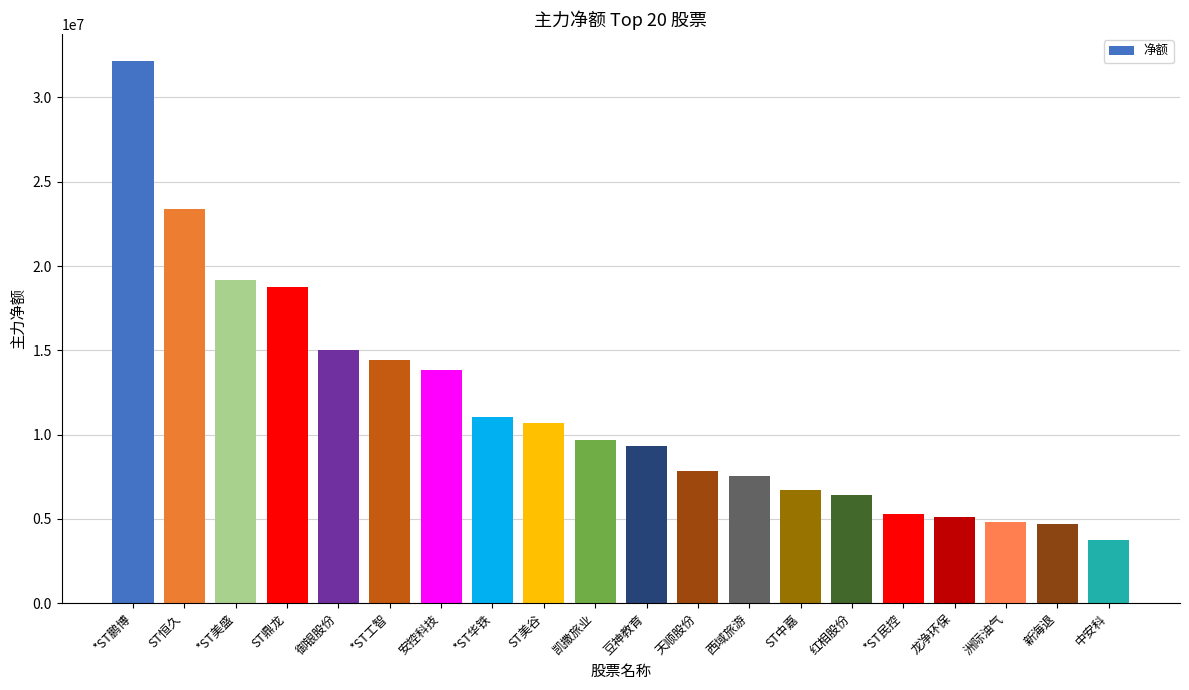

What is the label of the 19th bar from the left?

新海退